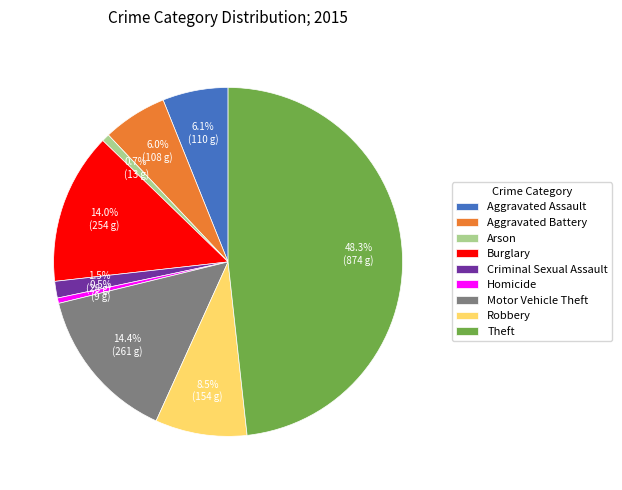

Does any single category account for the majority?

No